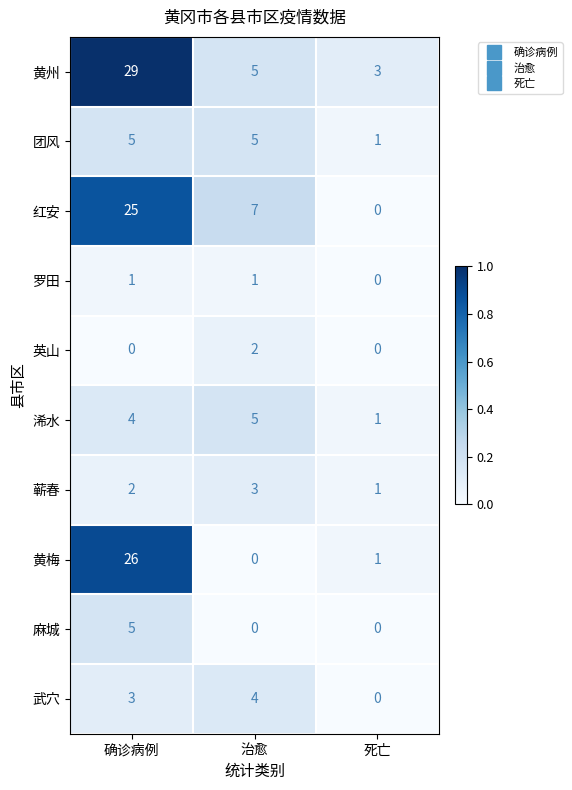

At which category is the sum across all series the highest?

确诊病例